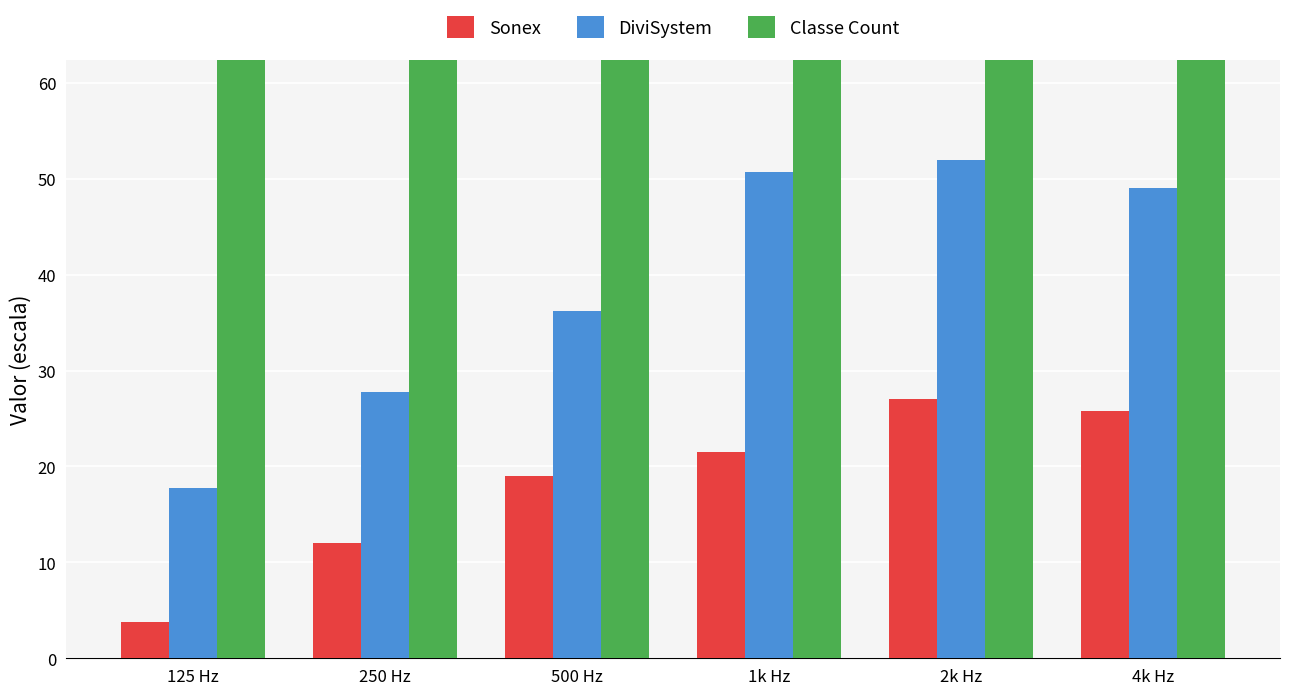

How many data points in Classe Count are above 325?

2